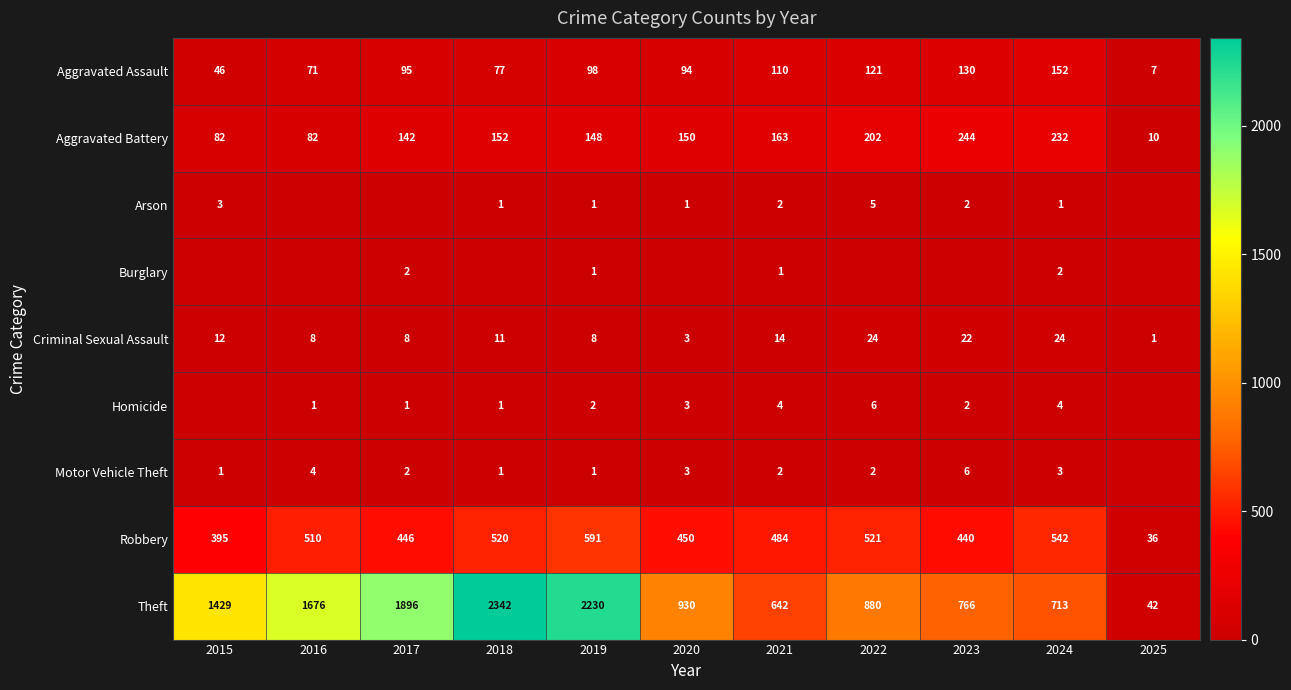

True or false: Homicide has a value of 1 at 2016.

True